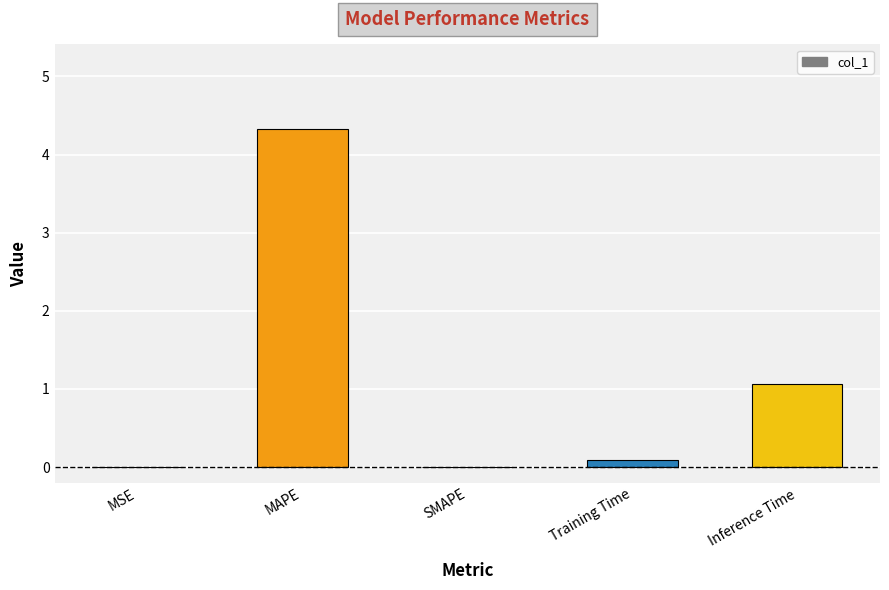

Which label corresponds to the largest value in the chart?

MAPE